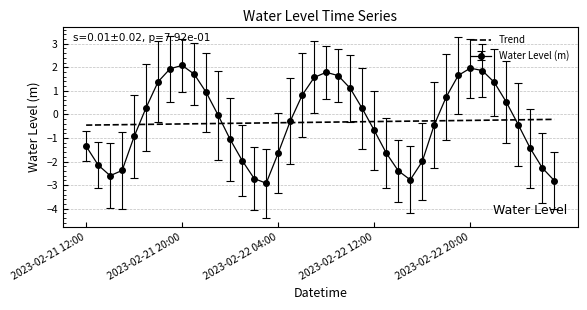

List the series in order of their peak value, lowest first.

Trend, Water Level (m)